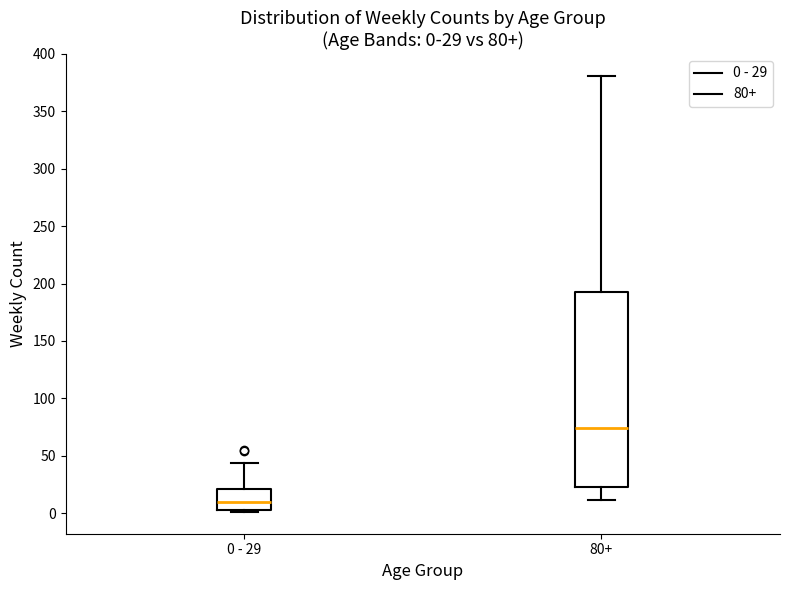

Comparing the boxes themselves (not the whiskers), which one is the tallest?

80+